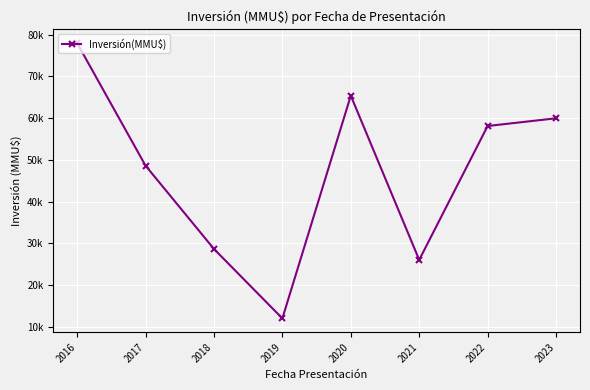

Is this an area chart (filled region under the line)?

No